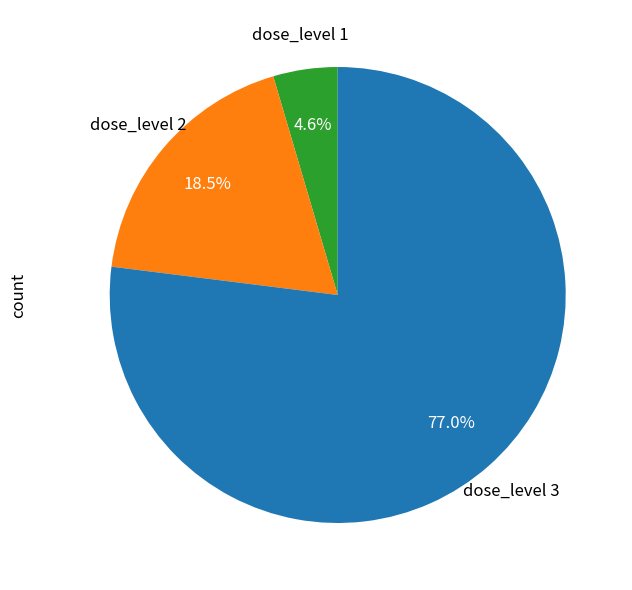

Is there a majority slice in this chart?

Yes